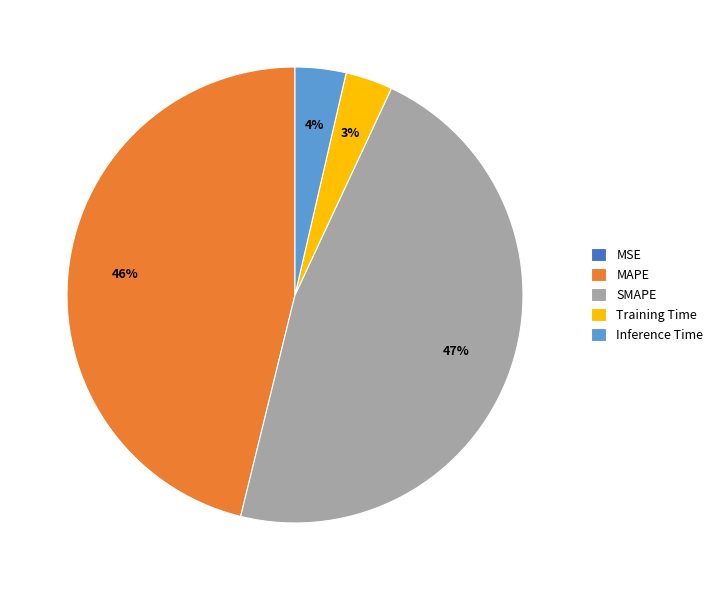

The MAPE slice represents 46% of the pie. True or false?

True